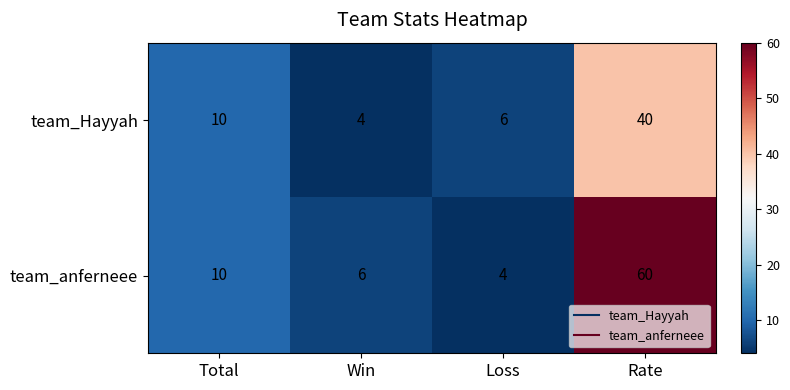

How many series are shown in this chart?

2